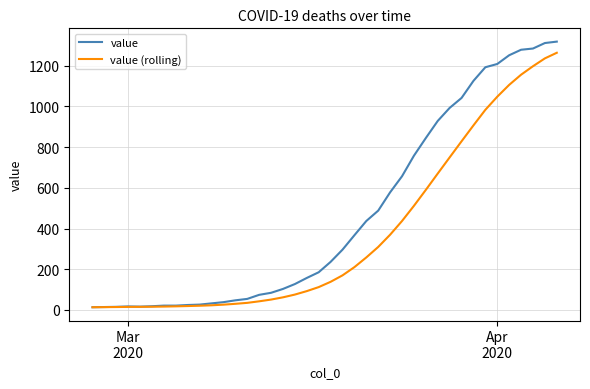

Rank the series by their average value, from lowest to highest.

value (rolling), value